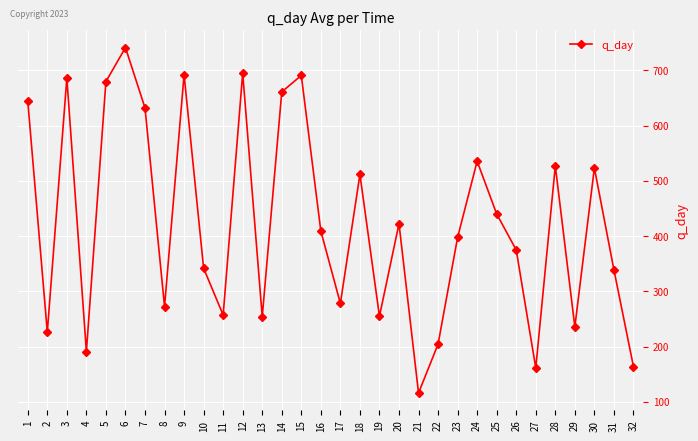

How many points are lower than both their immediate neighbors (excluding endpoints)?

10